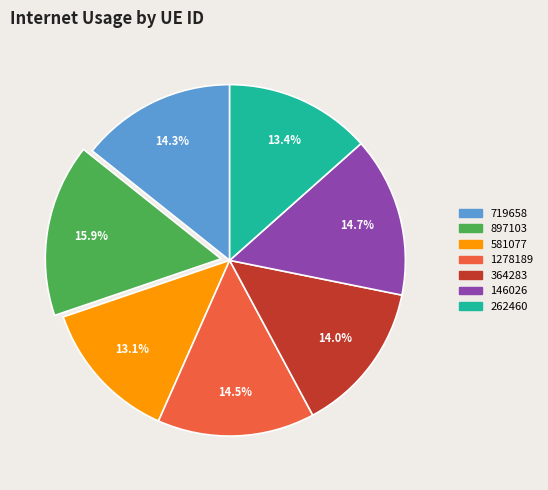

Which slice is the largest?

897103